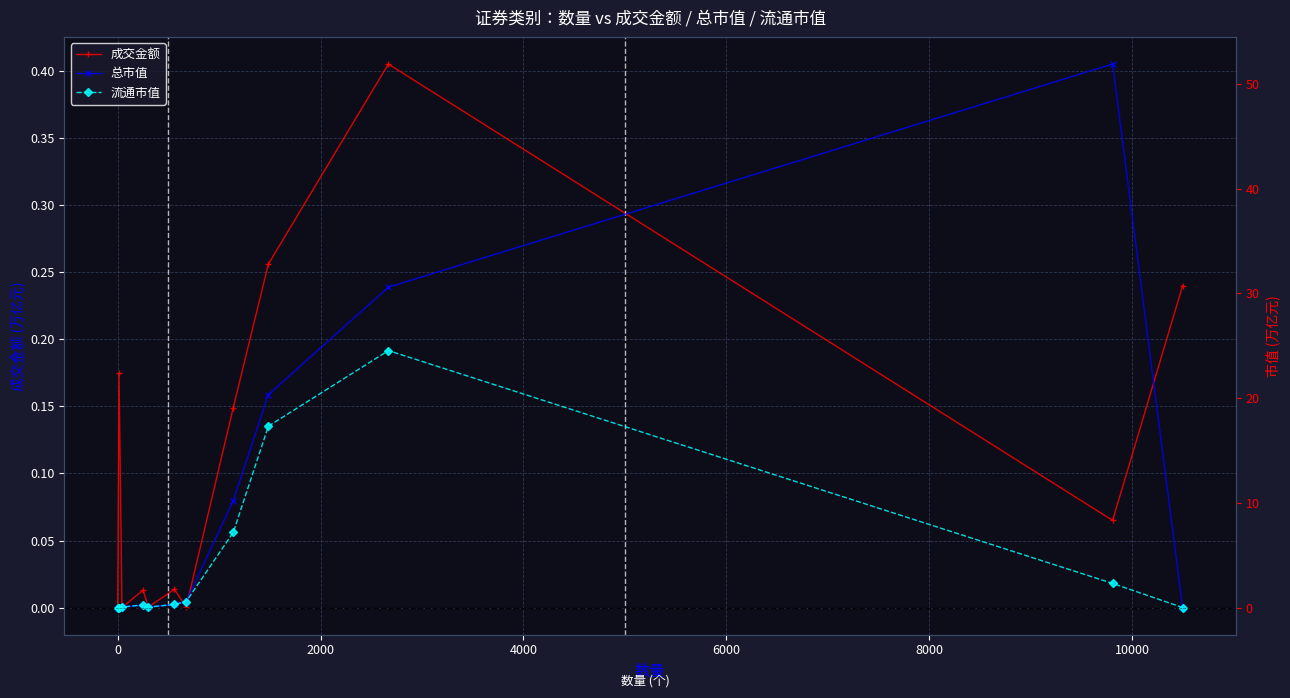

Reading left to right, list all the values displayed in this chart.

成交金额: 0.0	0.2	0.0	0.0	0.0	0.0	0.0	0.1	0.3	0.4	0.1	0.2
总市值: 0.0	0.0	0.0	0.3	0.0	0.3	0.6	10.2	20.3	30.6	51.9	0.0
流通市值: 0.0	0.0	0.0	0.3	0.0	0.3	0.6	7.2	17.3	24.5	2.3	0.0